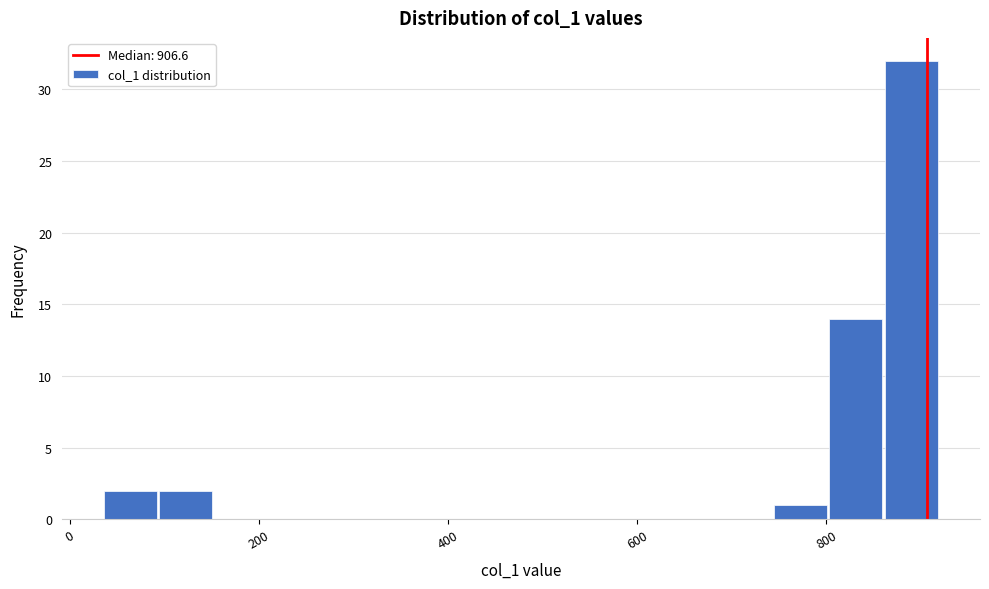

Read against the x-axis, roughly where is the centre of the tallest bar?

900